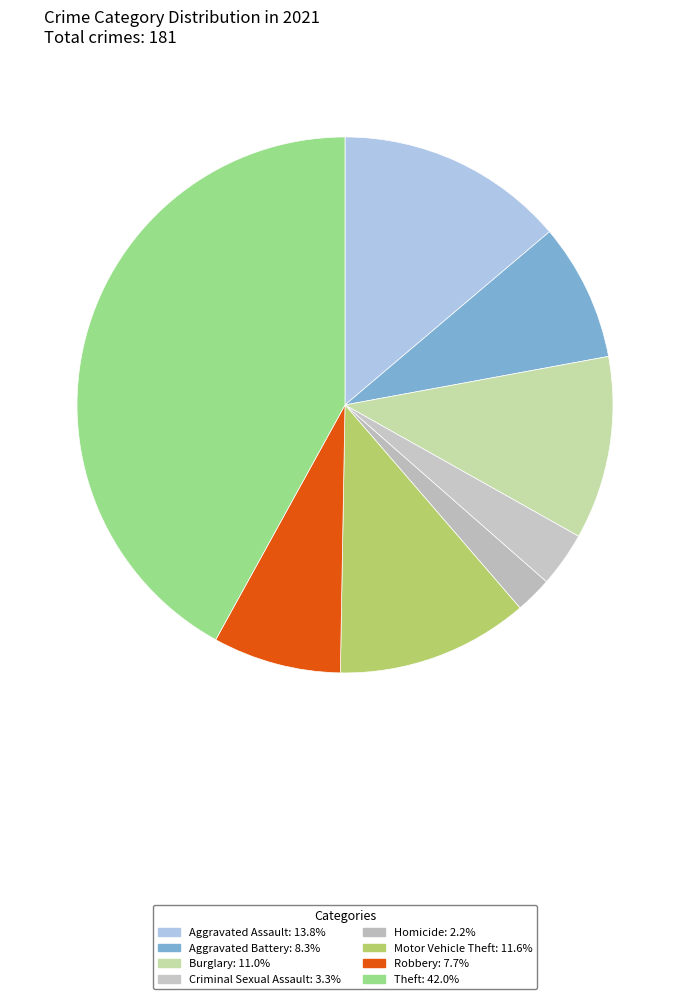

How many segments does this pie chart have?

8